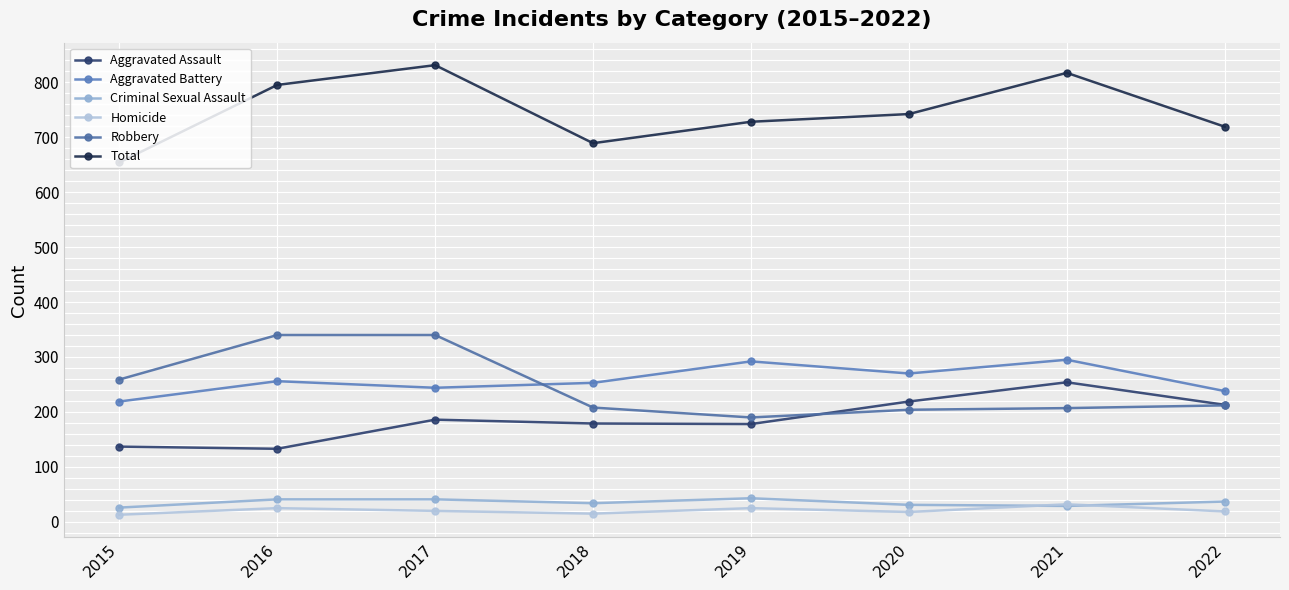

What is the difference between the Aggravated Assault values at 2017 and 2018?

7